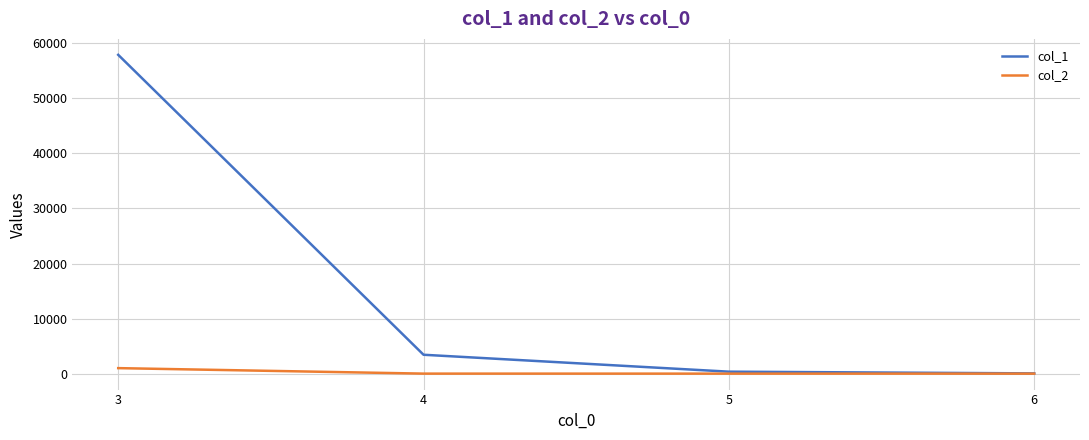

What is the lowest value of the col_2 series?

0.4